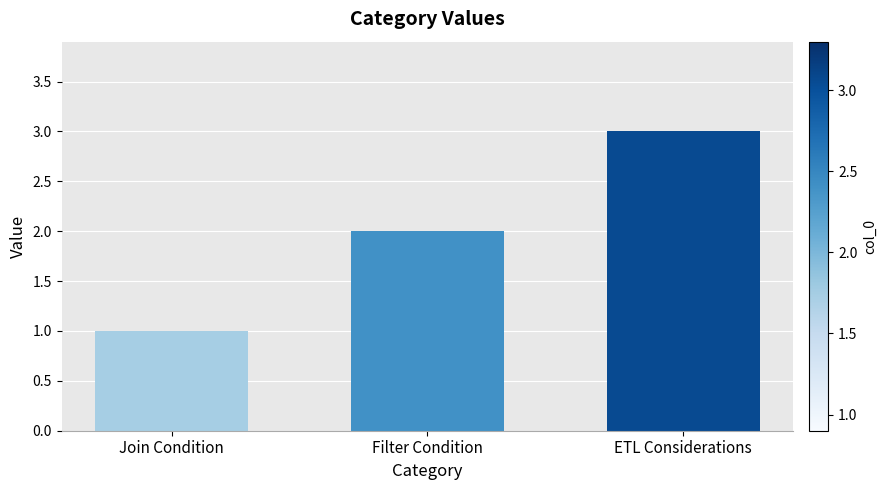

What is the difference between the values at Join Condition and ETL Considerations?

2